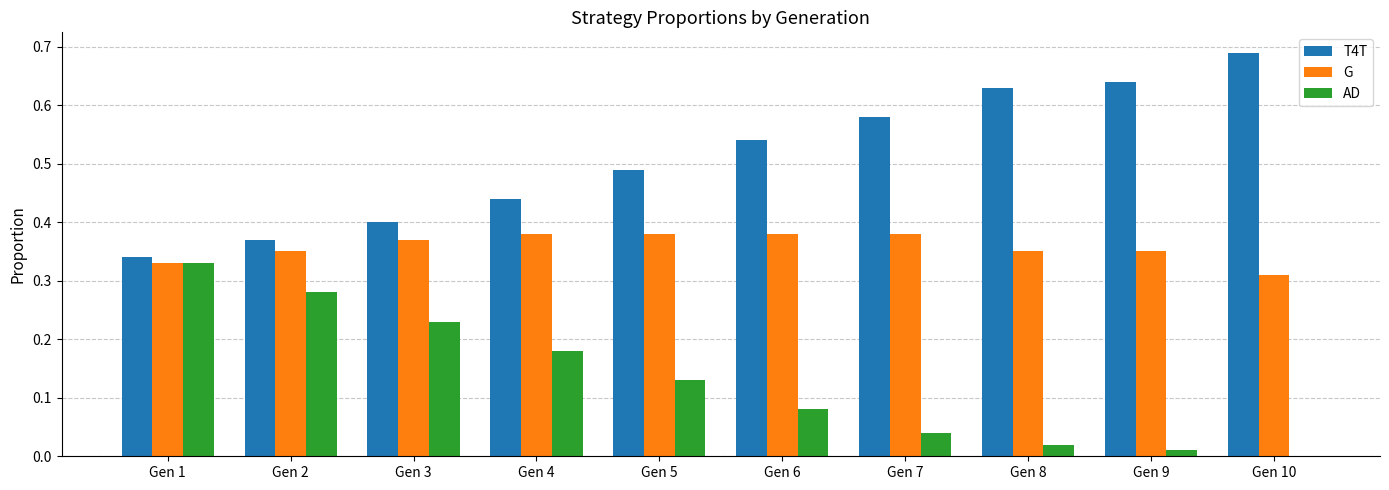

Which series changed the most between Gen 2 and Gen 4?

AD